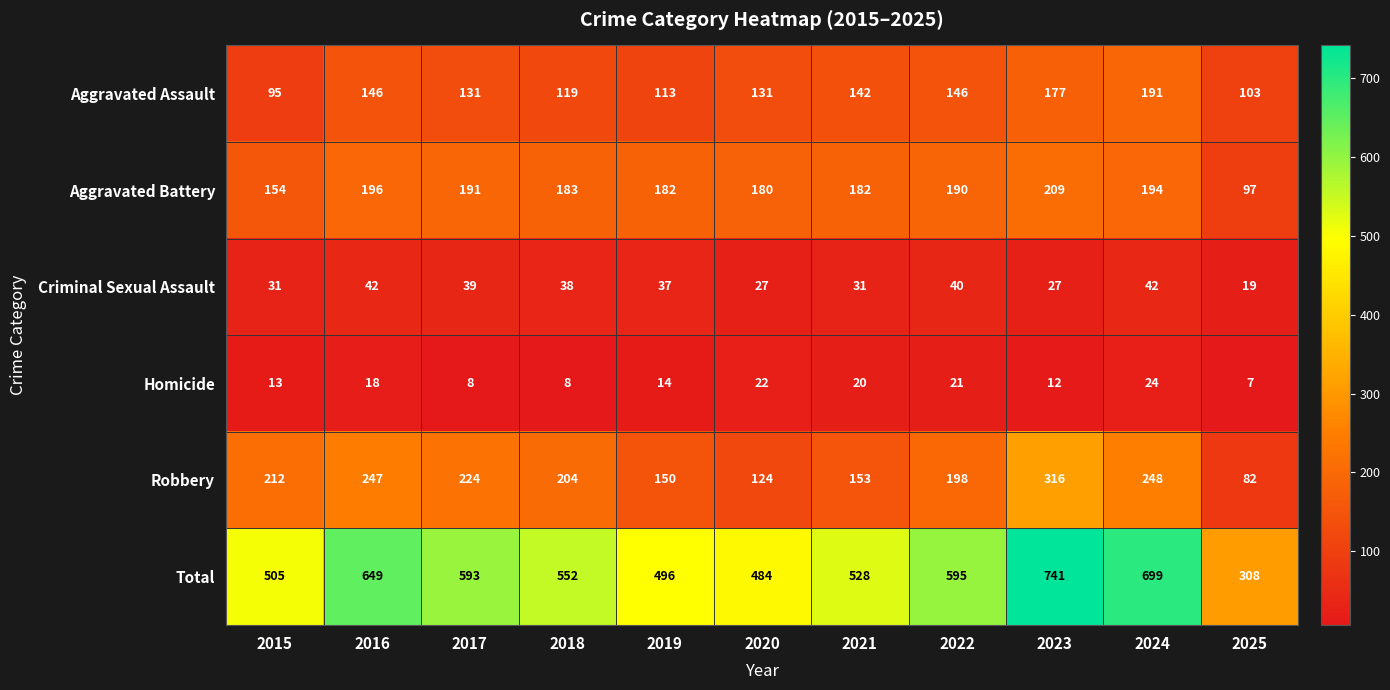

True or false: Aggravated Assault has a value of 181 at 2018.

False